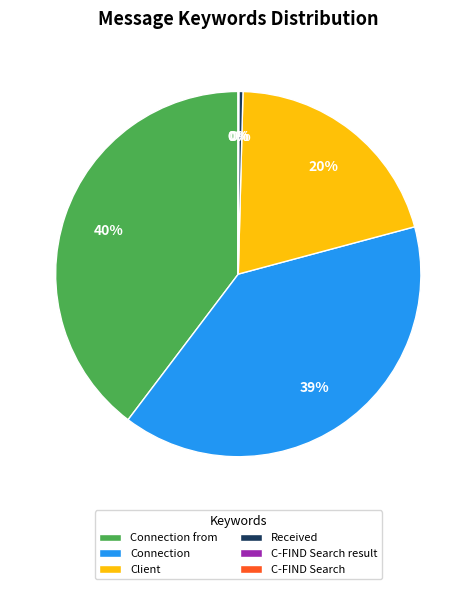

What percentage is the Connection from slice, to the nearest percent?

40%